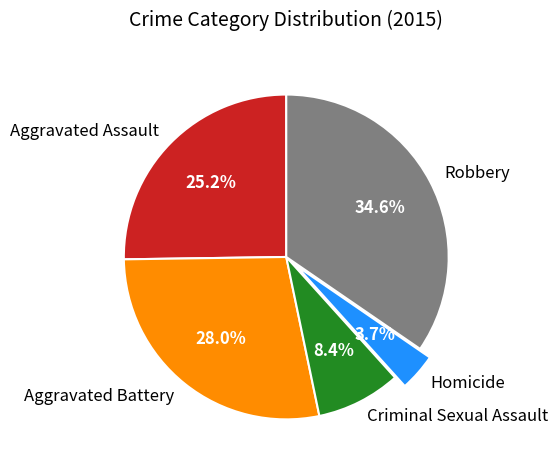

Rank the categories by value from lowest to highest.

Homicide, Criminal Sexual Assault, Aggravated Assault, Aggravated Battery, Robbery